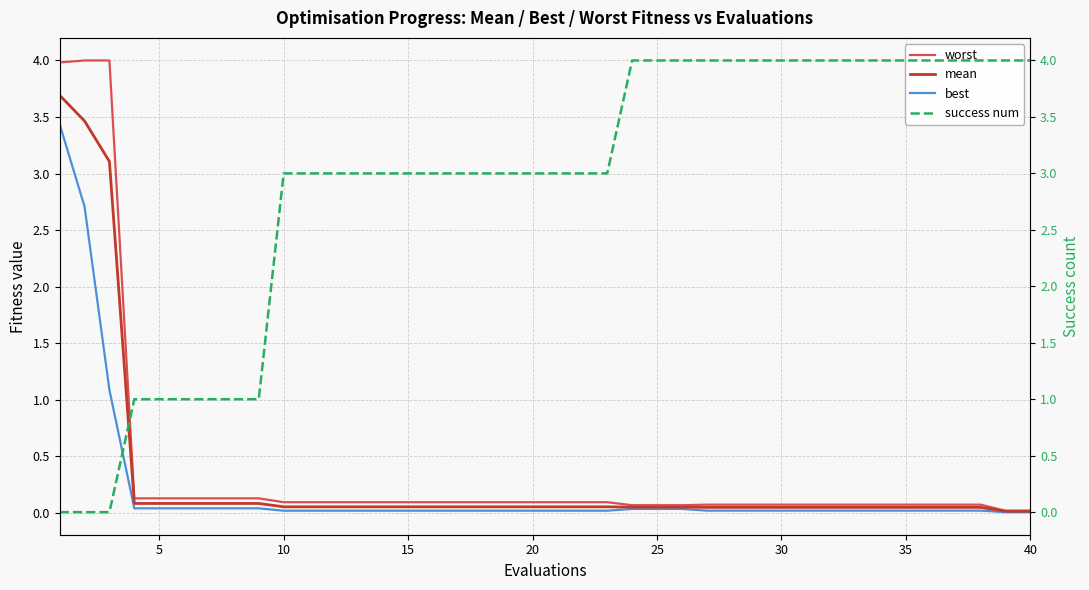

True or false: best has more than 0 points higher than both neighbors.

False